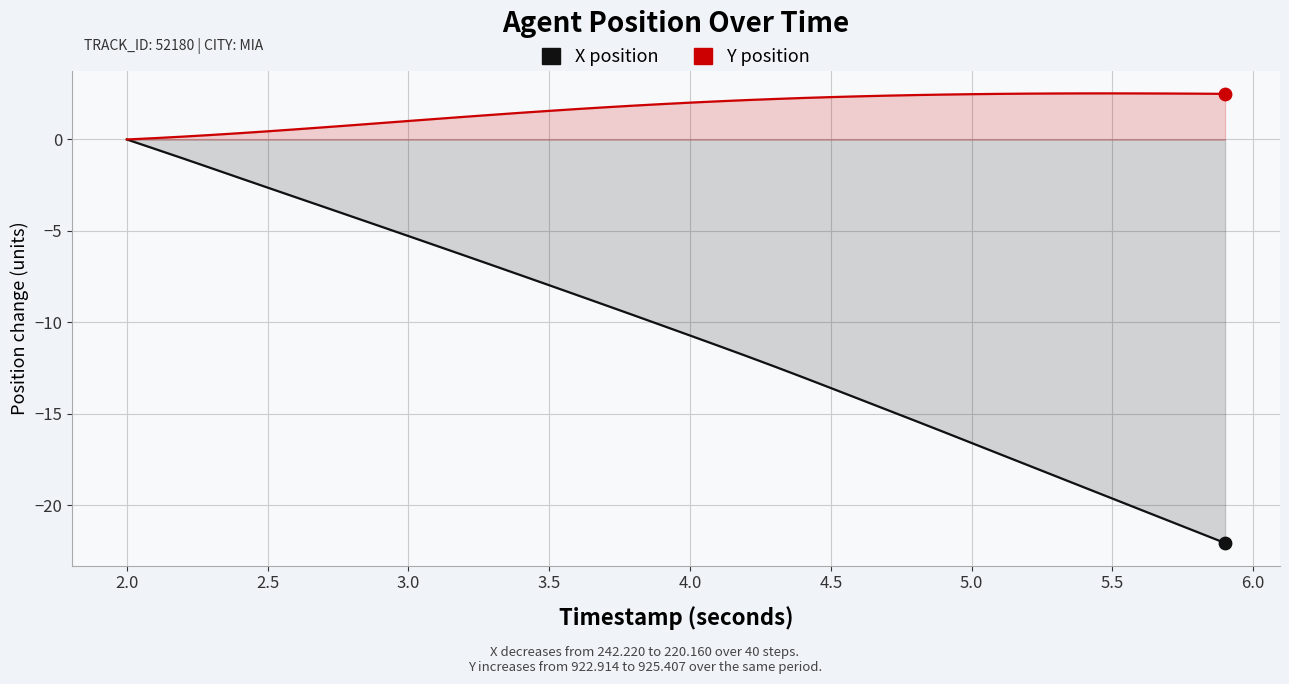

Which series has the largest total across all categories?

Y (relative)